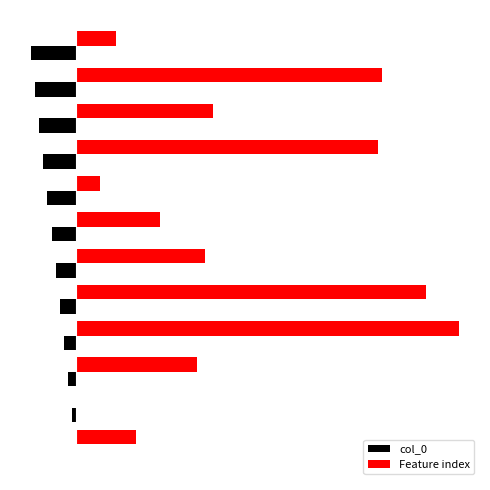

Reading left to right, extract all data points from this chart.

col_0: 0	-1	-2	-3	-4	-5	-6	-7	-8	-9	-10	-11
Feature index: 15	0	30	95	87	32	21	6	75	34	76	10